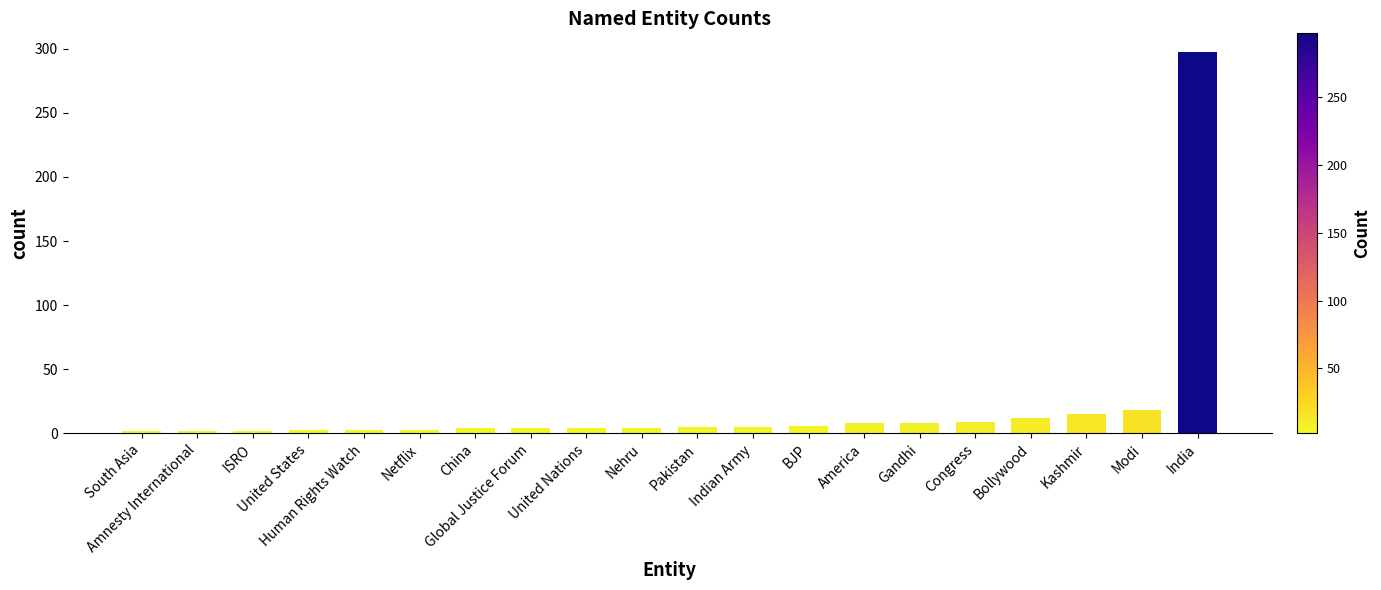

What position from the left is United Nations?

9